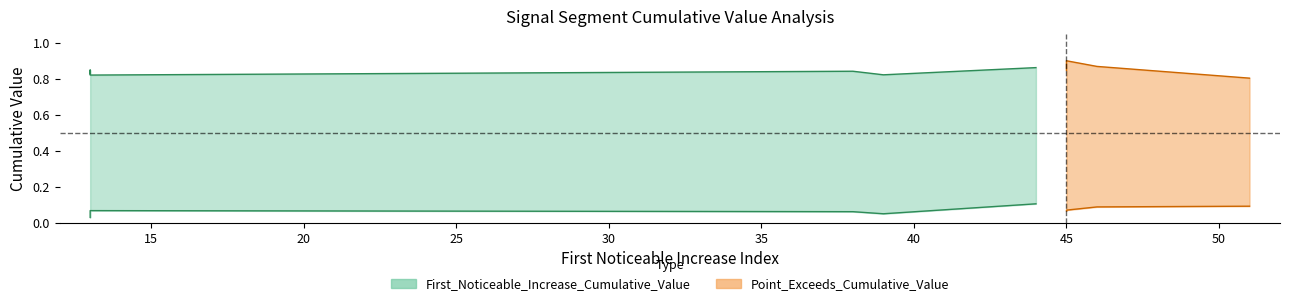

What is the difference between the highest and lowest values at 14?

0.8